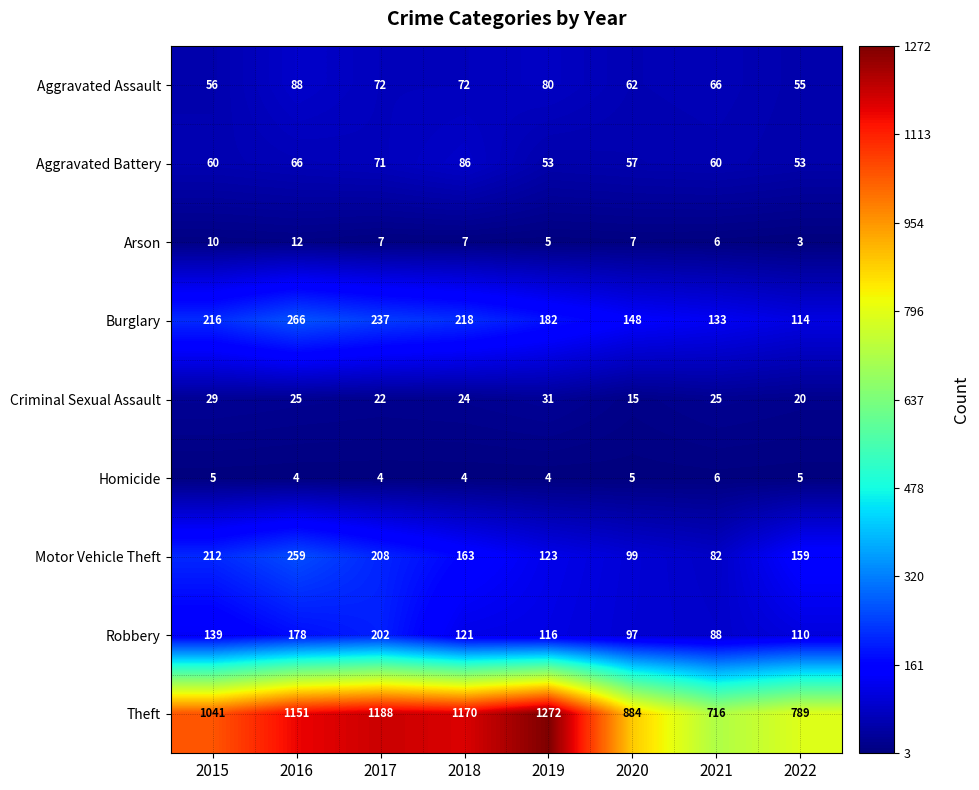

Which category has the lowest value in the Aggravated Assault series?

2022